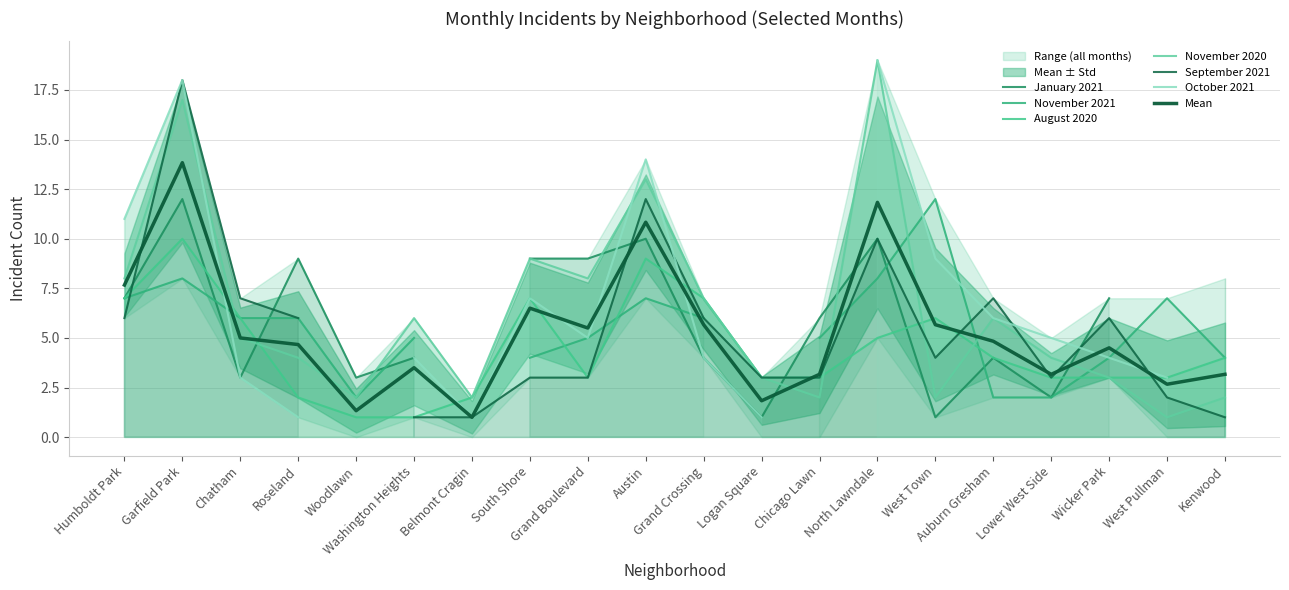

How many data points in August 2020 are less than 4?

10